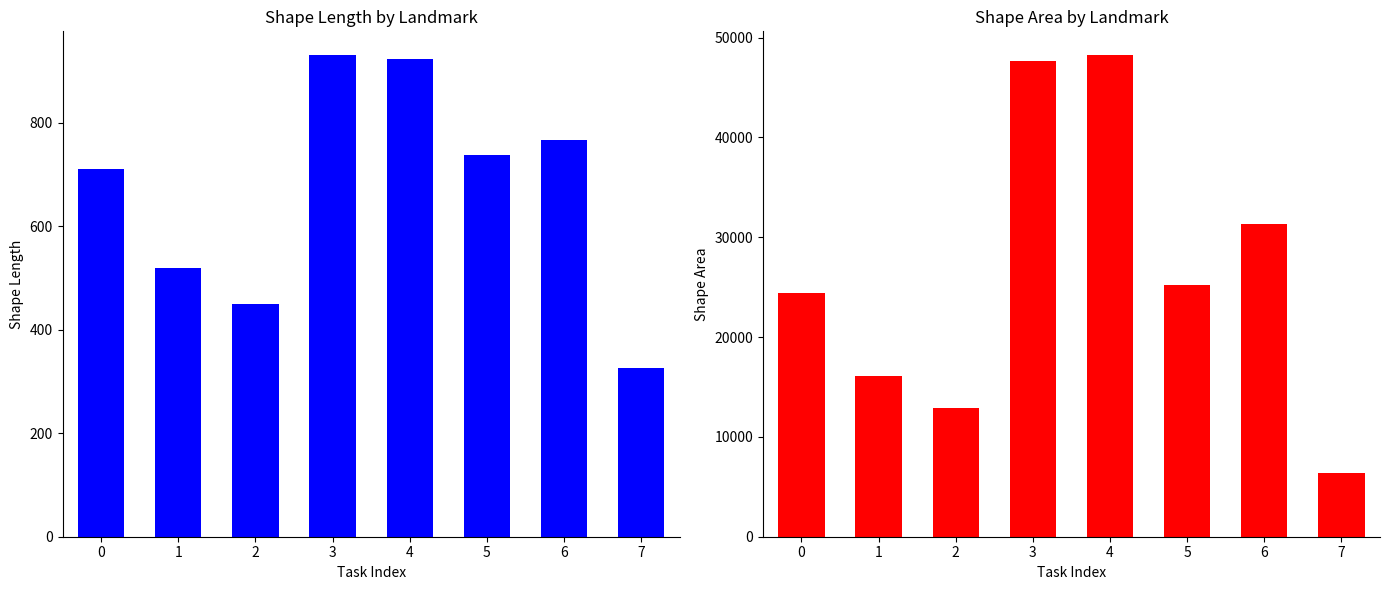

List the labels in order of Shape_Leng value, largest first.

3, 4, 6, 5, 0, 1, 2, 7